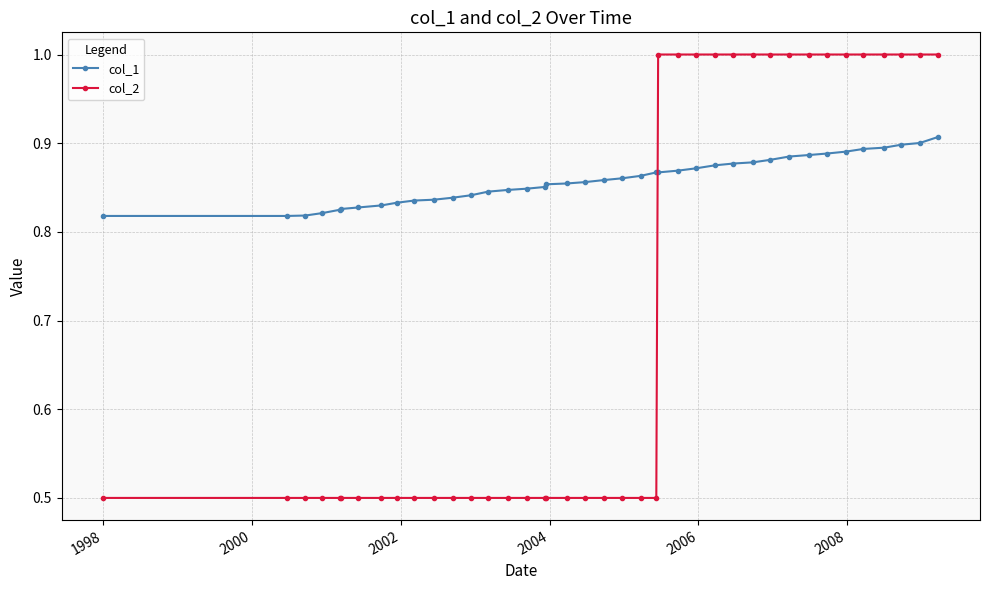

What is the difference between the maximum and second lowest values in the col_2 series?

0.5